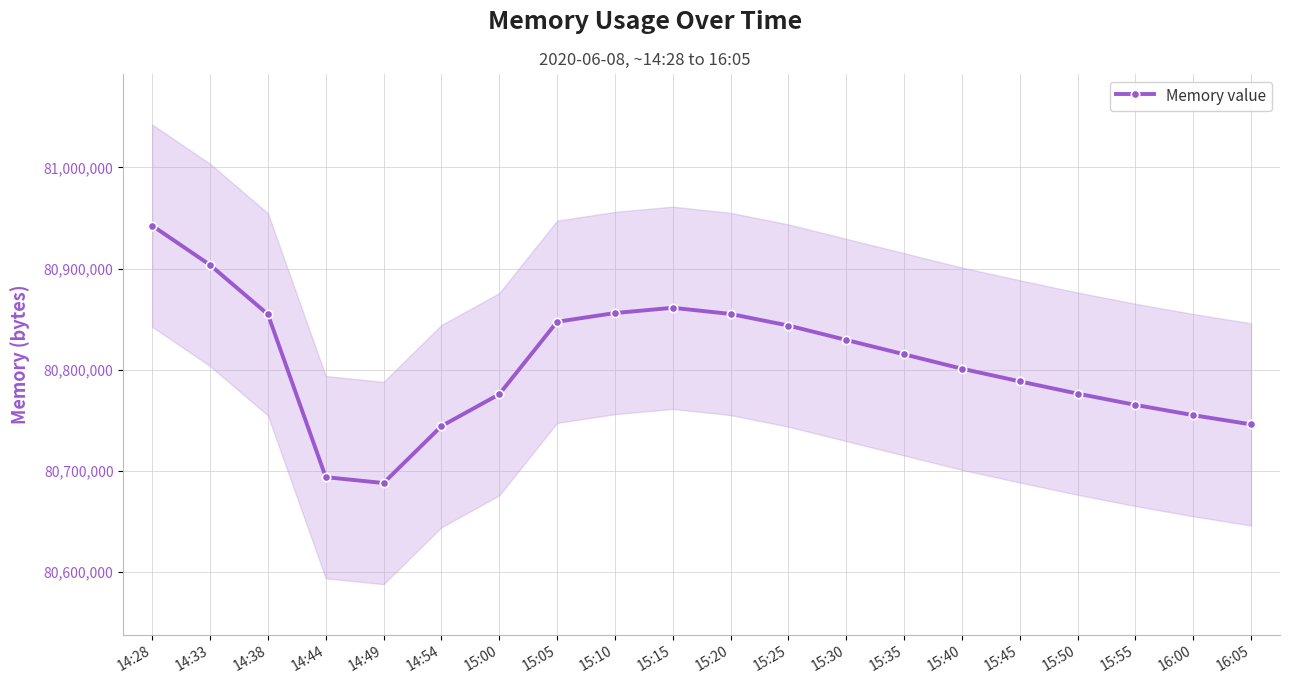

How many lines are shown in the chart?

1